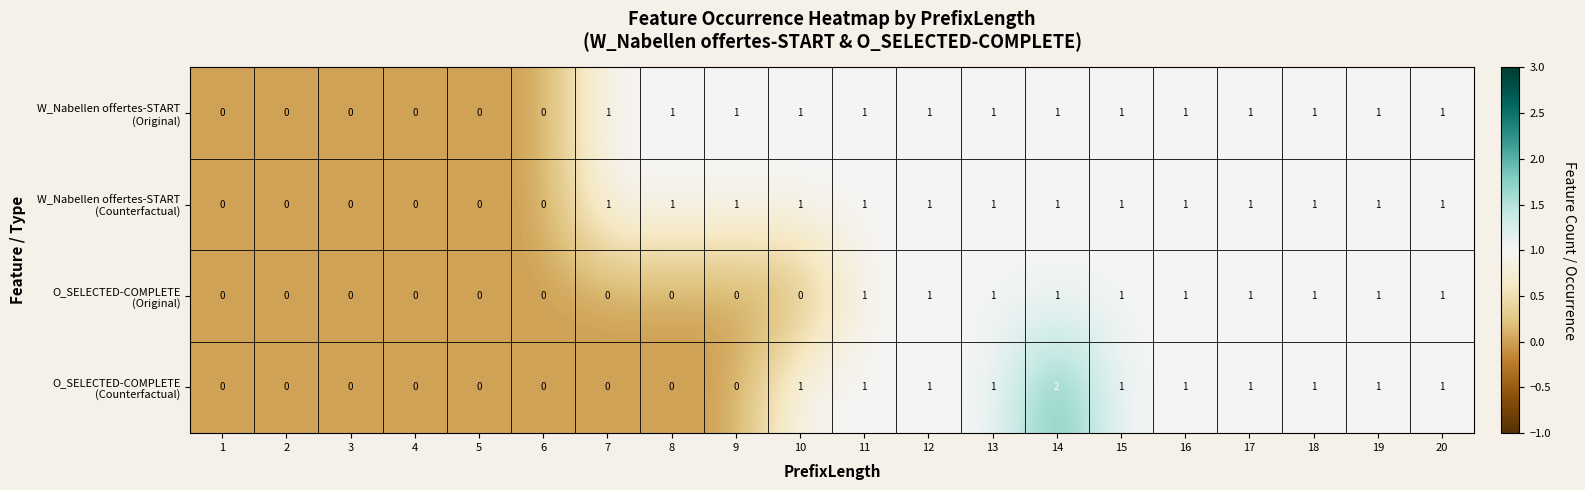

At which category is the sum across all series the highest?

14